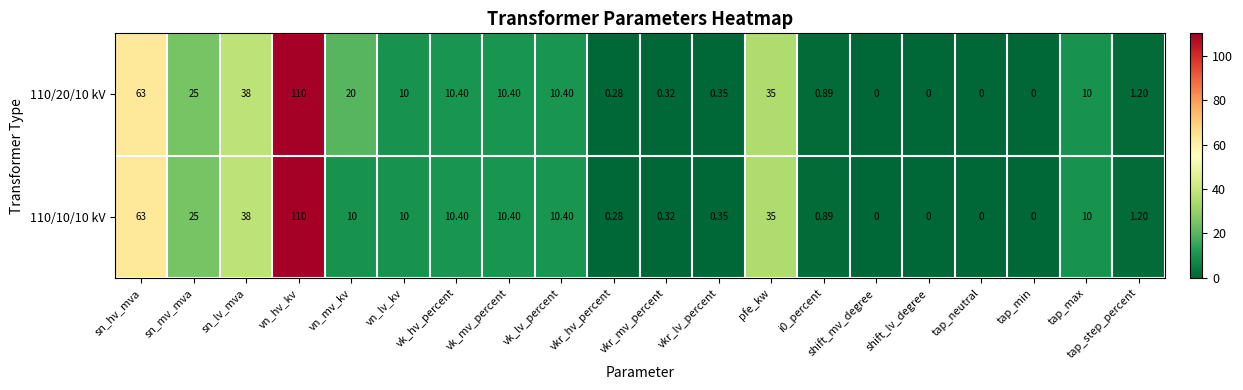

At which category does the chart reach its peak across all series?

vn_hv_kv